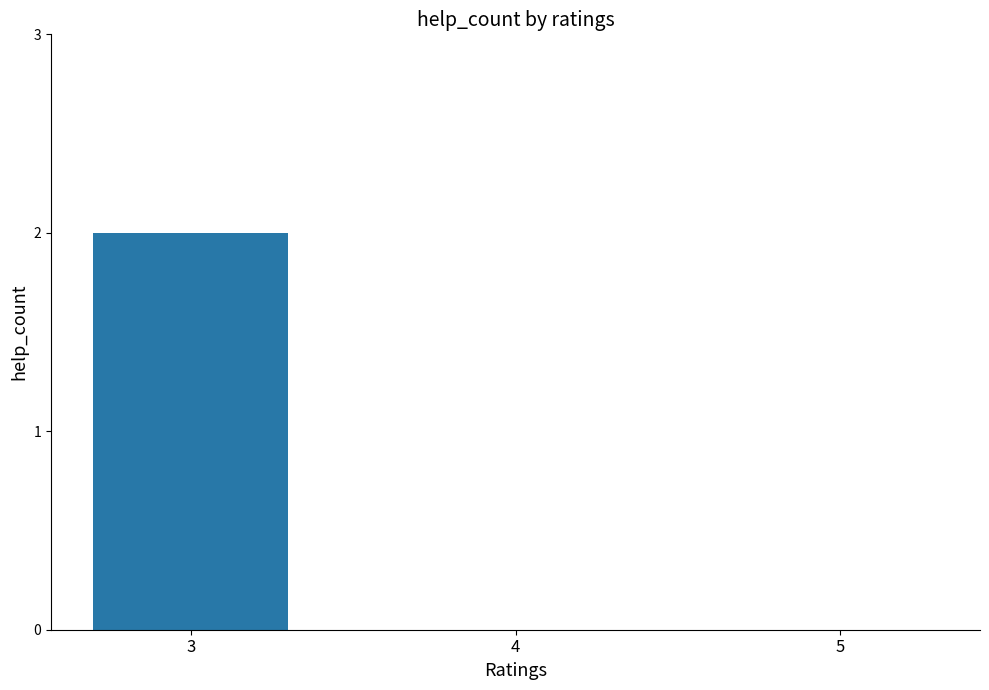

What is the change in value from 3 to 5?

-2